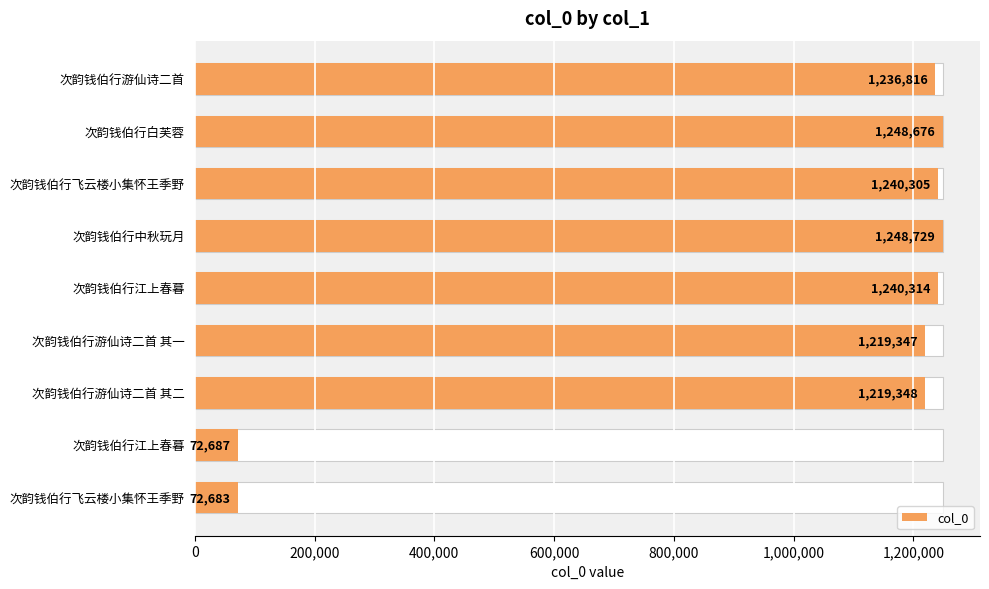

Which has a higher value, 次韵钱伯行飞云楼小集怀王季野 or 次韵钱伯行飞云楼小集怀王季野?

次韵钱伯行飞云楼小集怀王季野